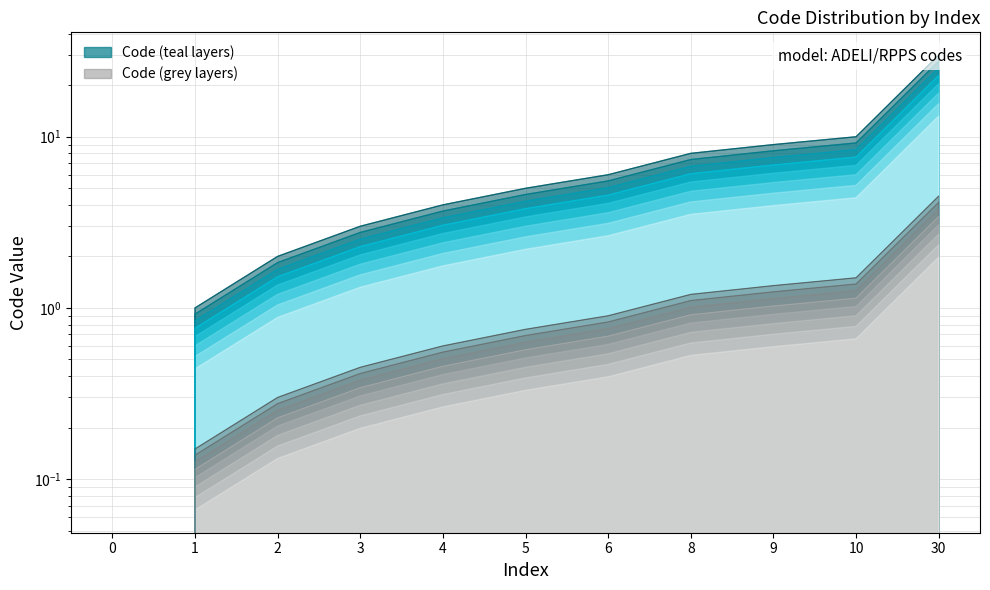

Where is the data nearest to the value 15?

10